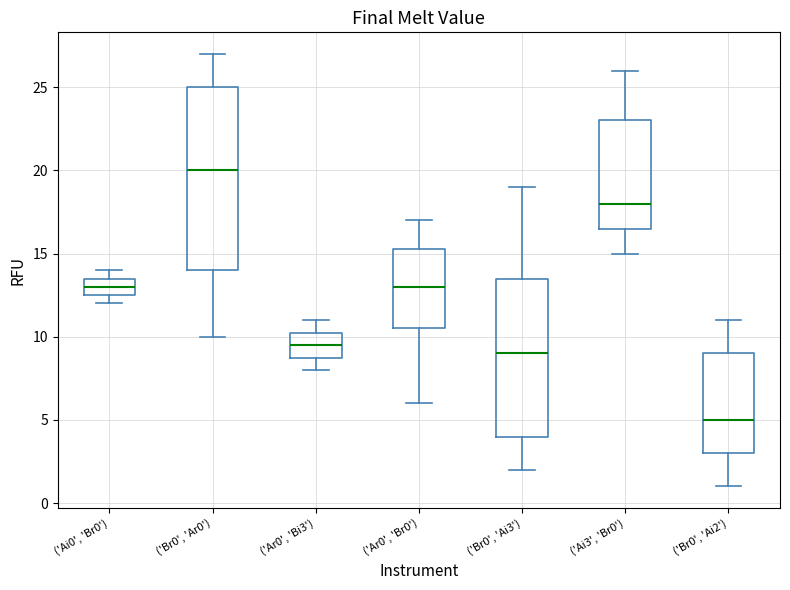

Where does the upper whisker of the box for ('Br0', 'Ar0') end on the y-axis? The values are not printed on the chart, so give them approximately, as read against the axis.

27.0